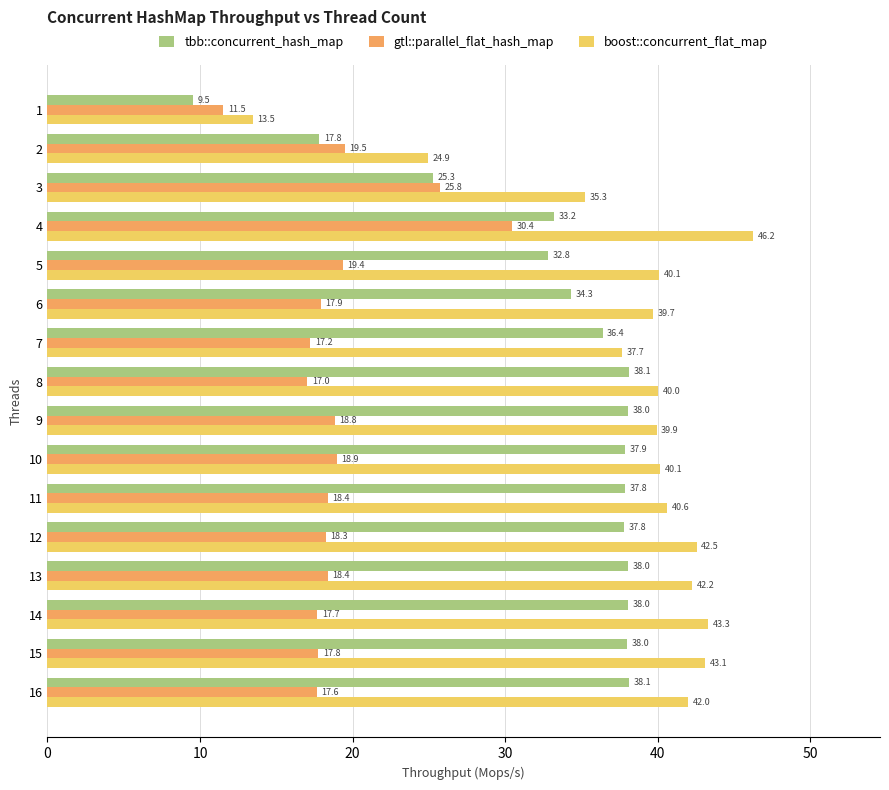

What is the smallest value displayed?

9.5